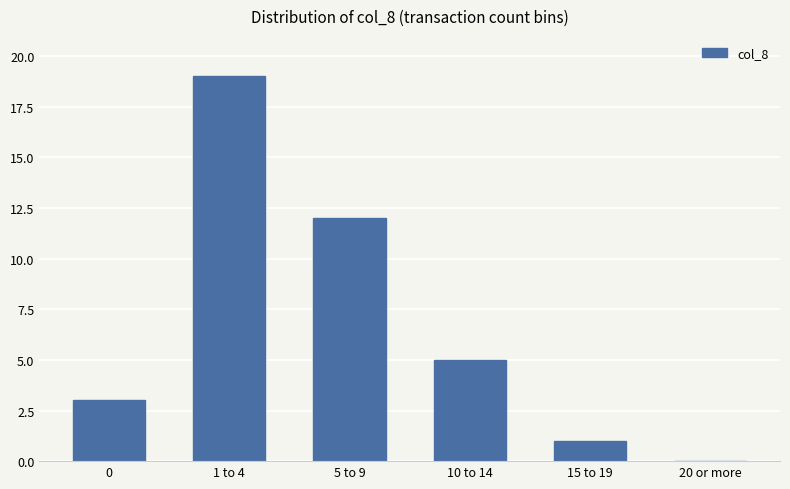

What is the change in value from 0 to 20 or more?

-3